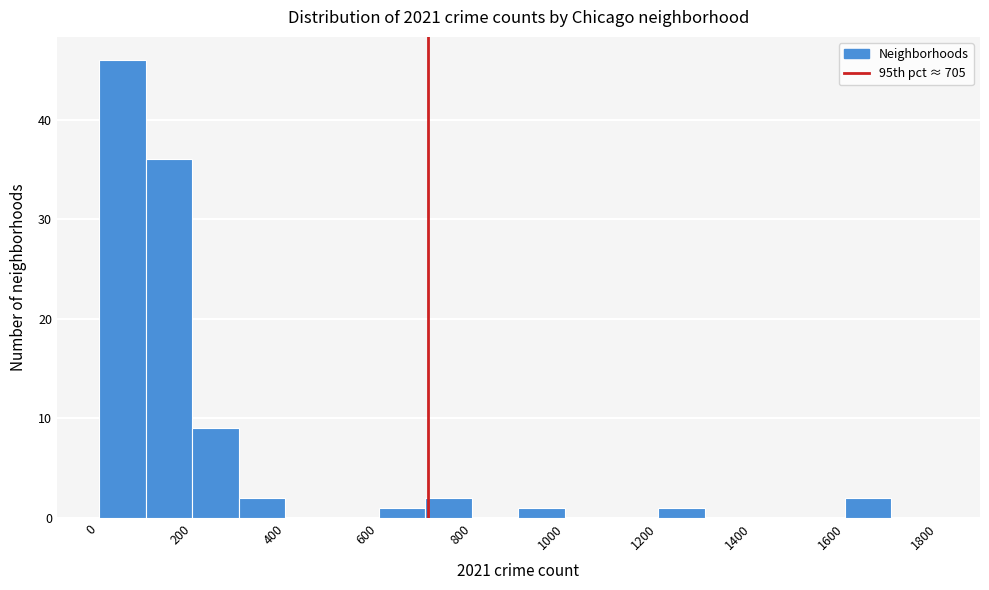

What is the height of the bar covering 100 to 200 on the x-axis? The values are not printed on the chart, so give them approximately, as read against the axis.

36